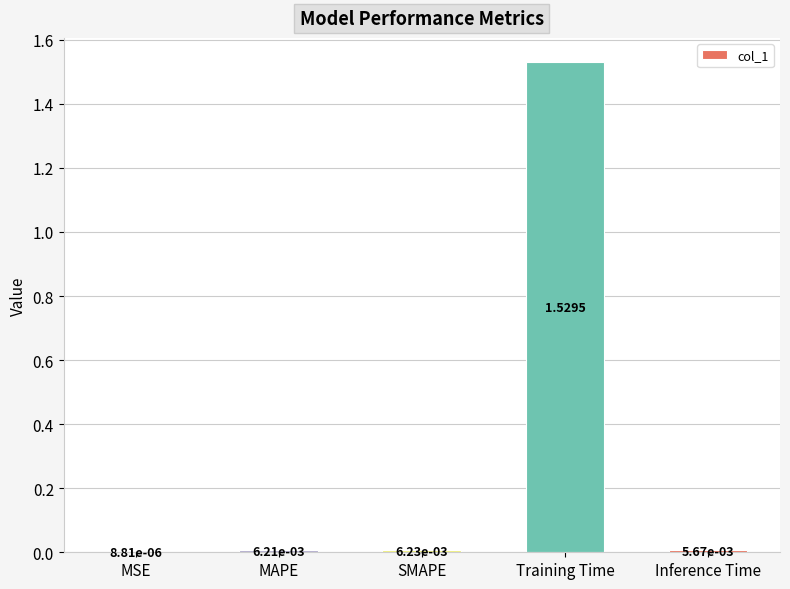

Which category has the highest value across all series?

Training Time